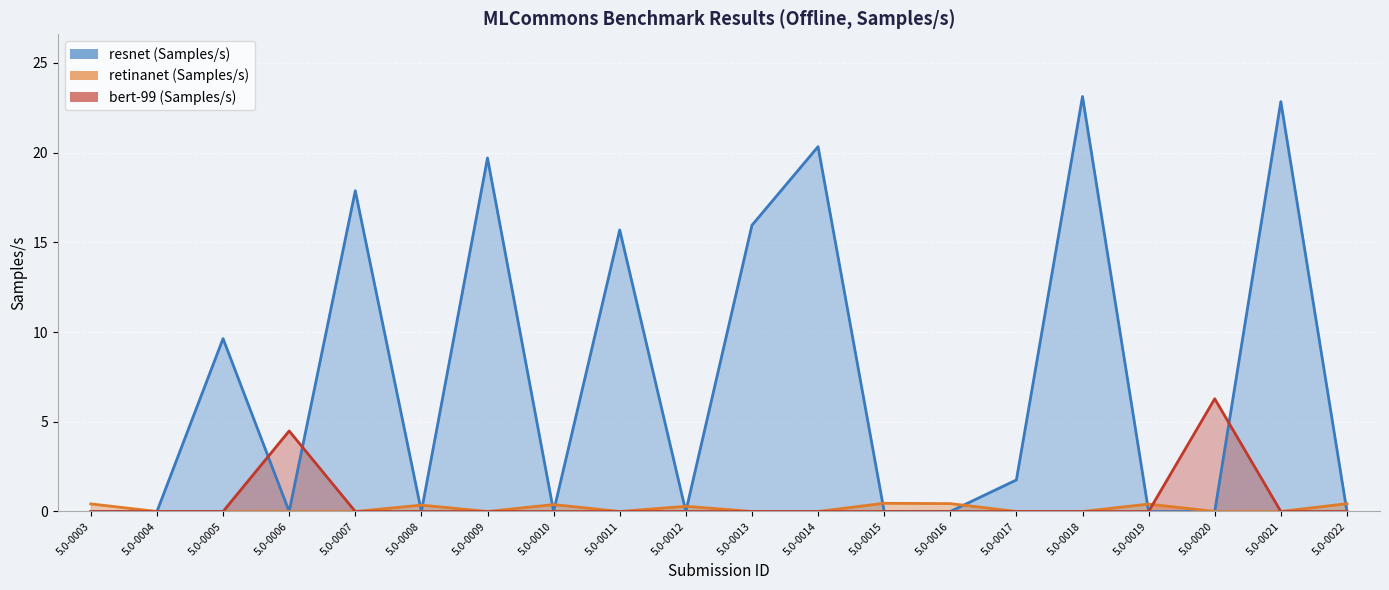

Which series has the largest total across all categories?

resnet (Samples/s)